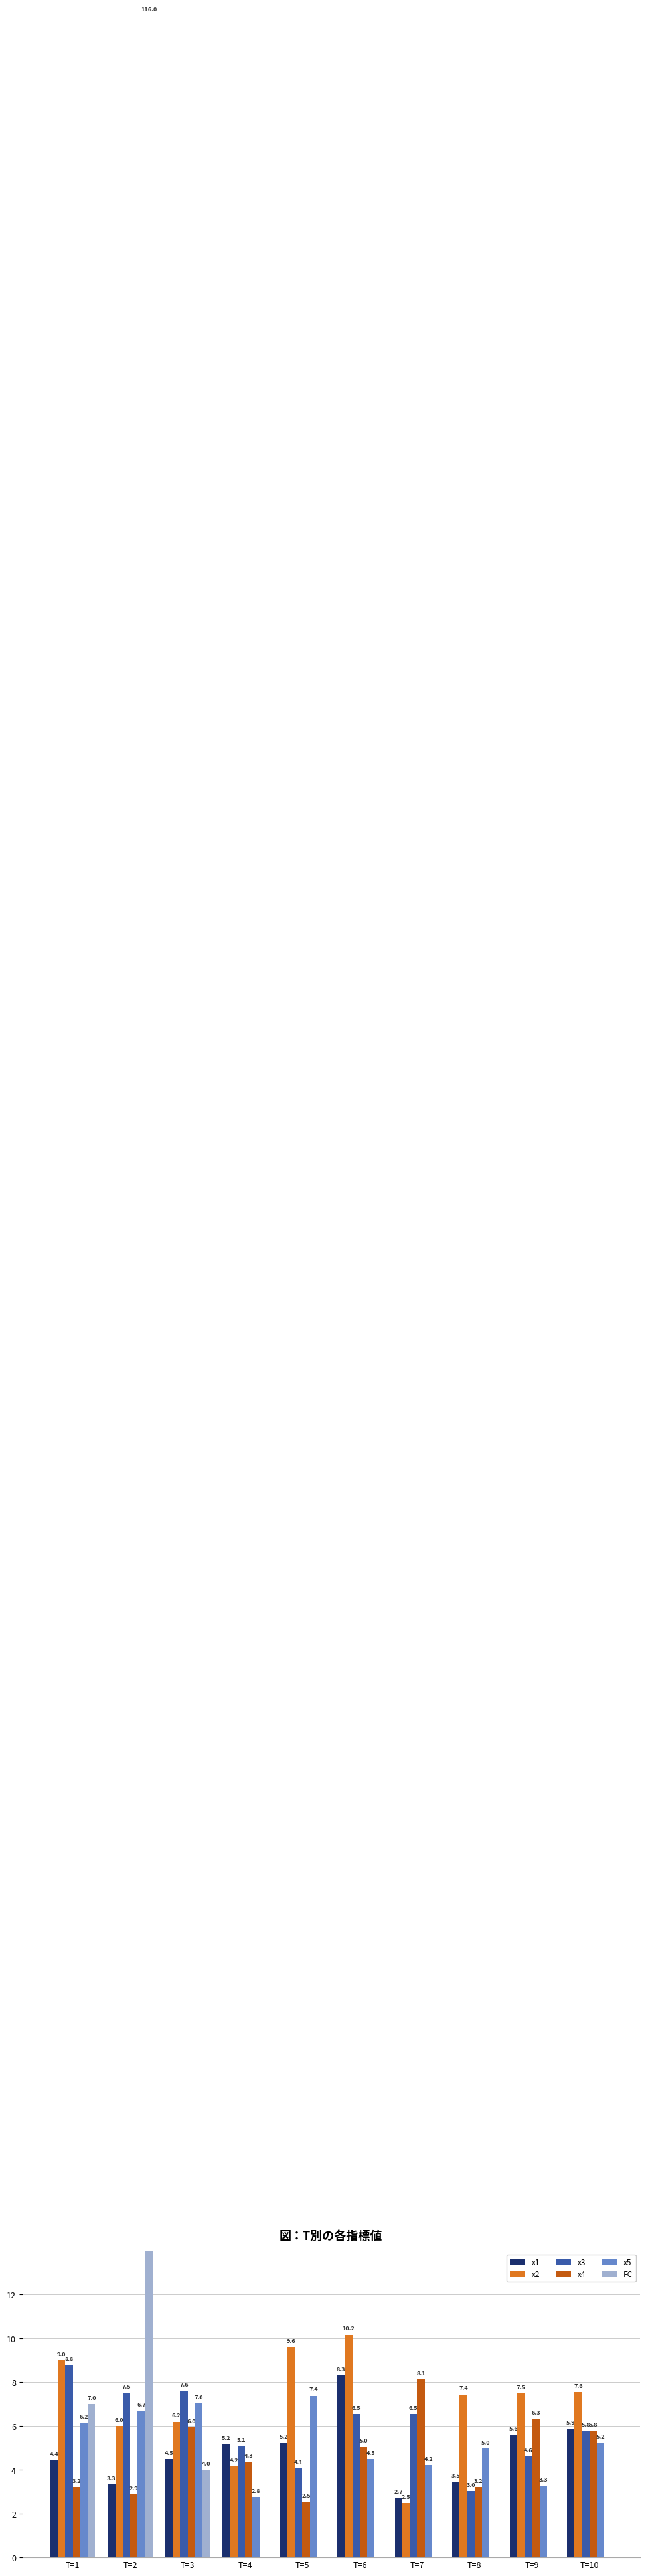

What are all the series names shown in the legend?

x1, x2, x3, x4, x5, FC